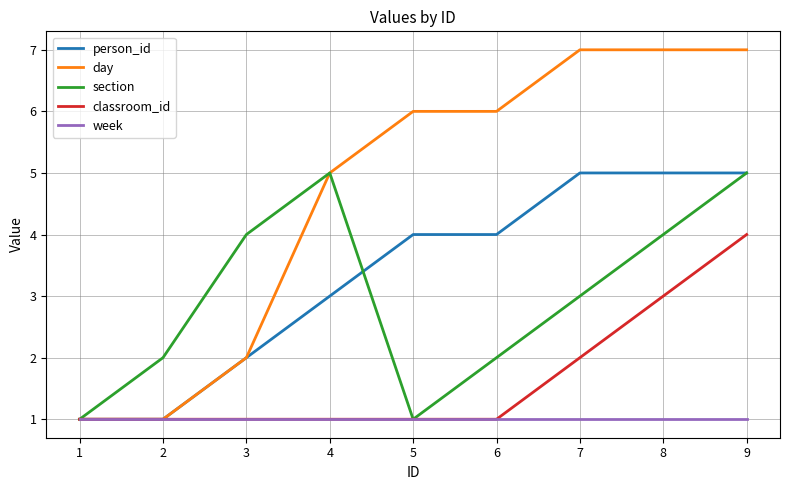

What is the sum of the week values at 8 and 4?

2